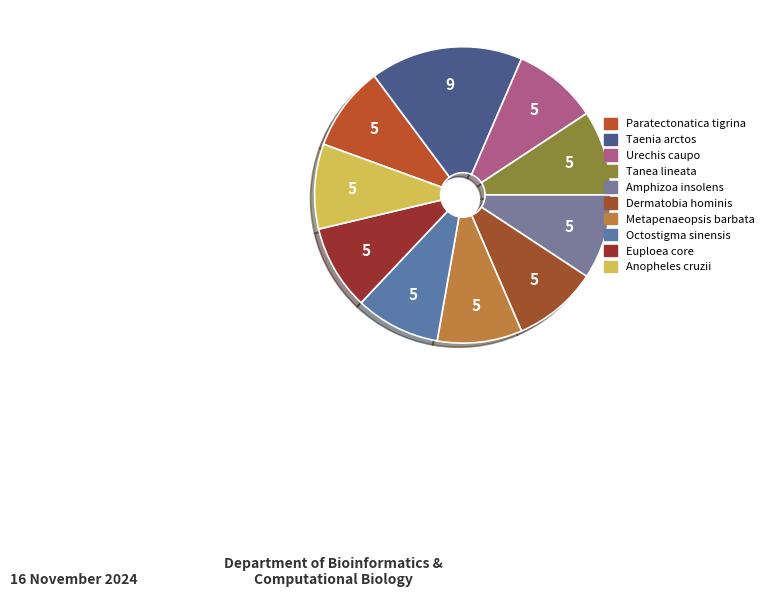

How many slices are in this pie chart?

10